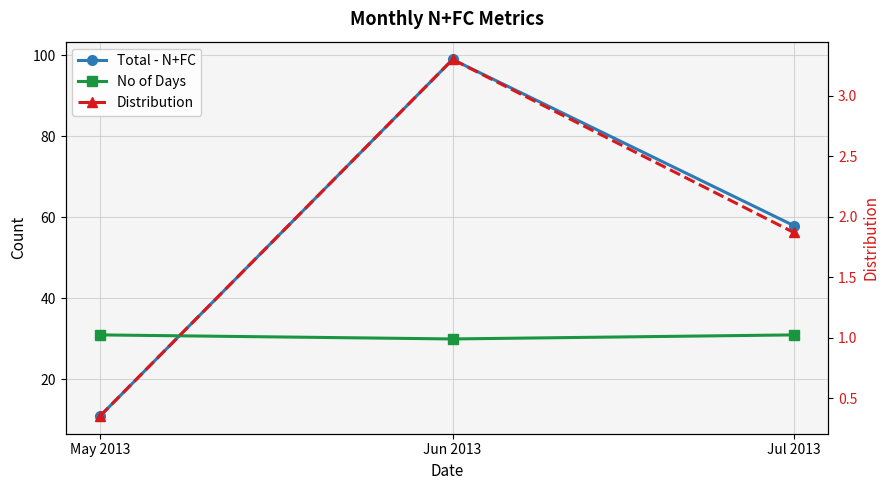

Is this an area chart (filled region under the line)?

No